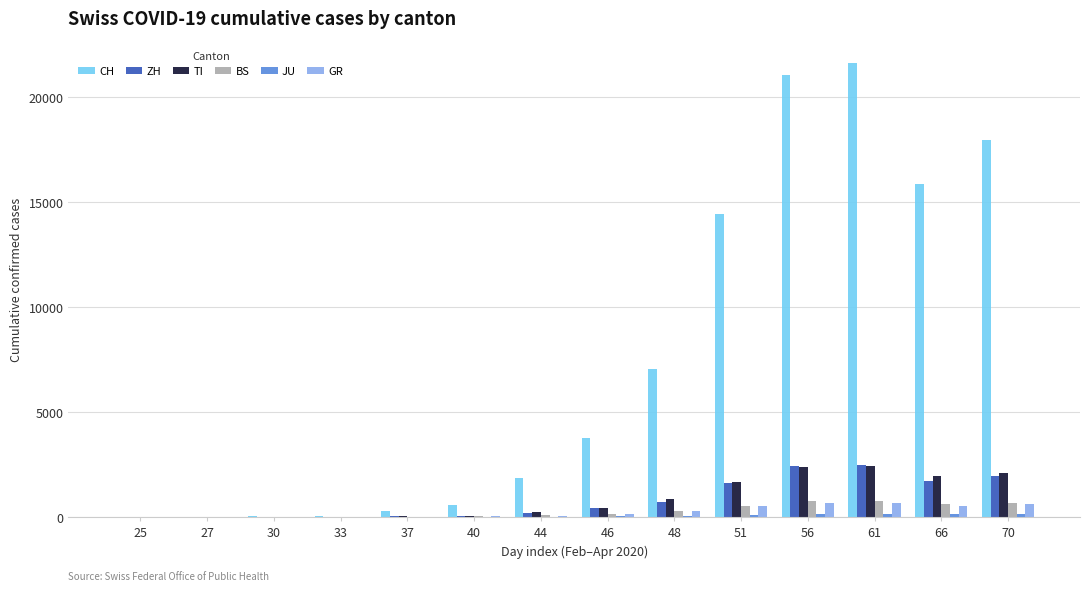

What is the sum of all BS values?

3915